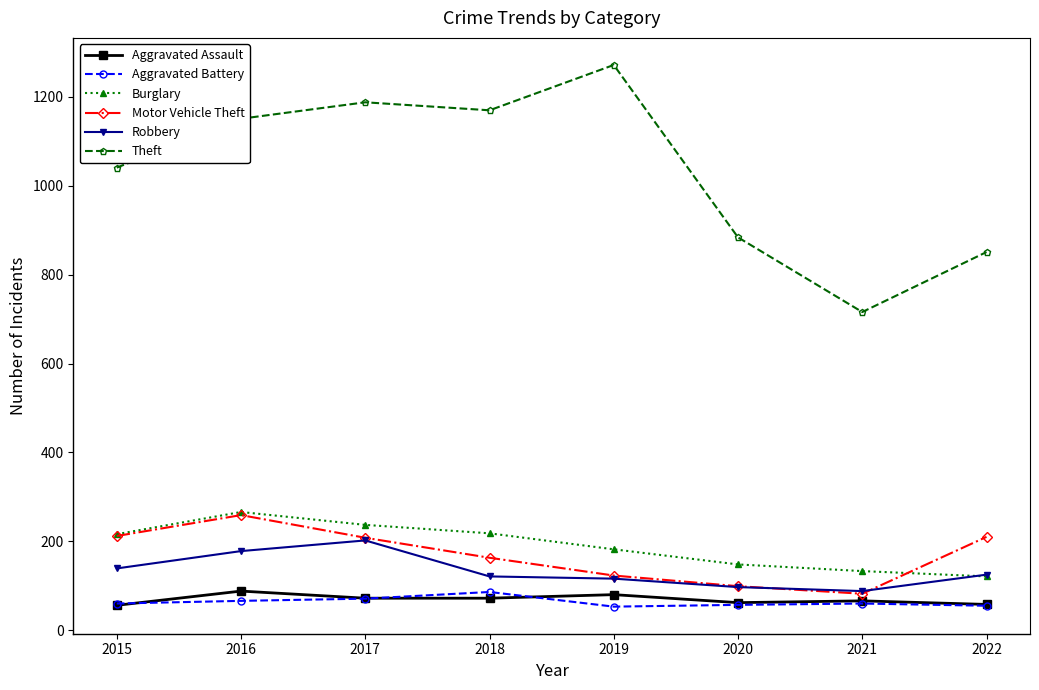

What is the value of the Aggravated Battery point at the 5th from the left?

53